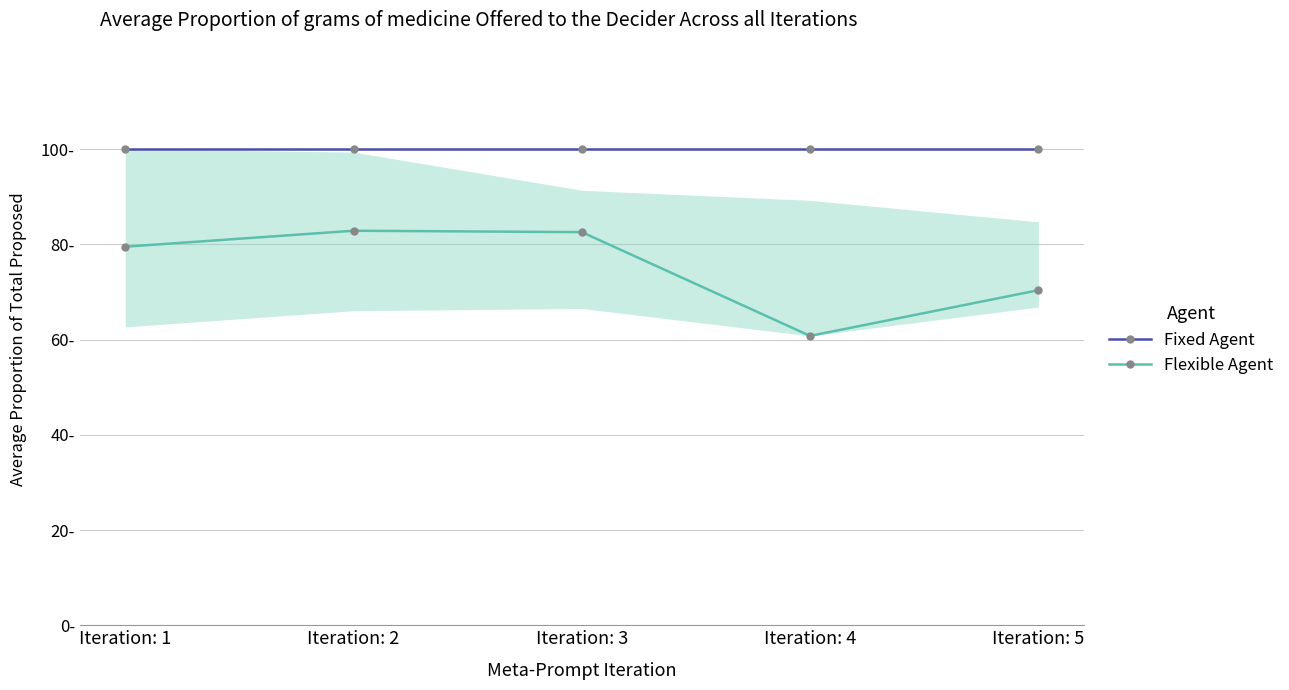

What are all the series names shown in the legend?

Fixed Agent, Flexible Agent